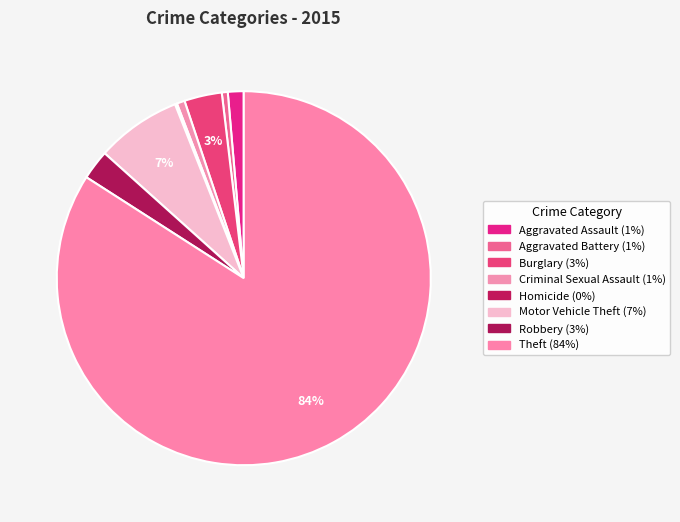

Is the sum of Theft and Homicide greater than half?

Yes